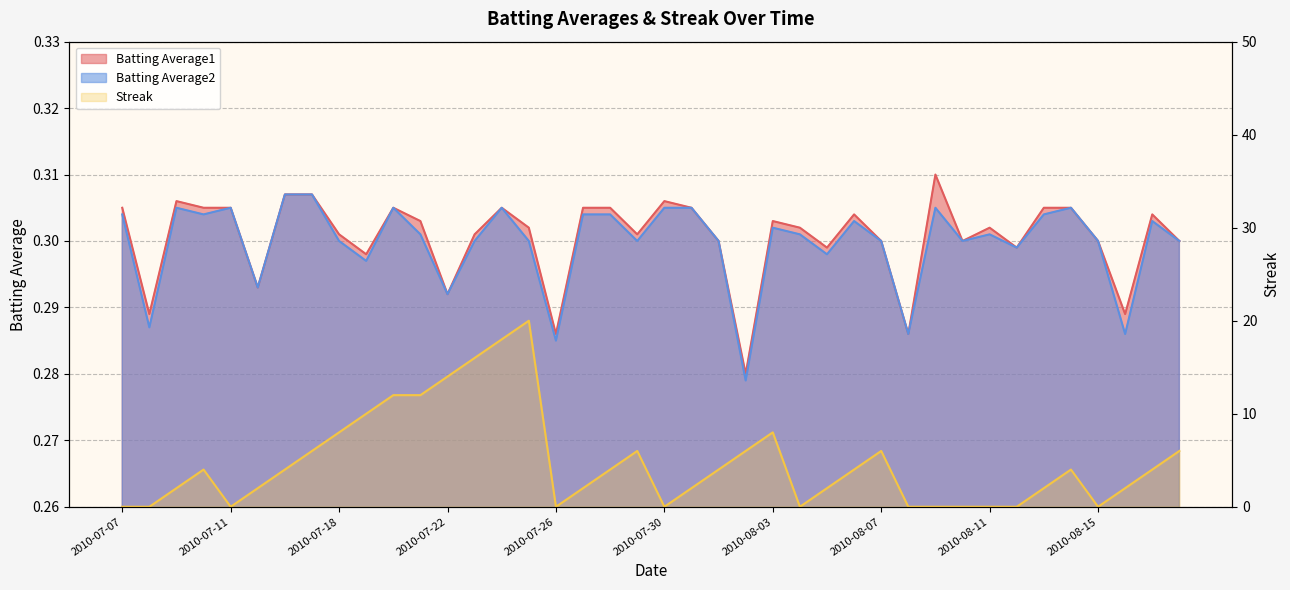

How many lines are shown in the chart?

3